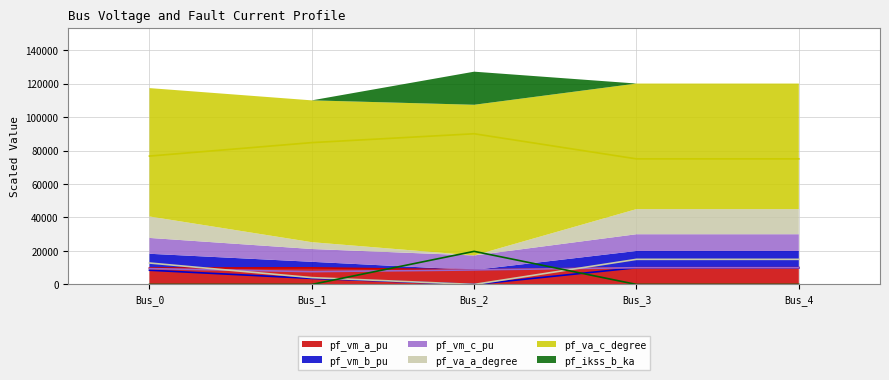

Is the value of pf_vm_c_pu at Bus_3 greater than the value of pf_vm_b_pu at Bus_4?

Yes